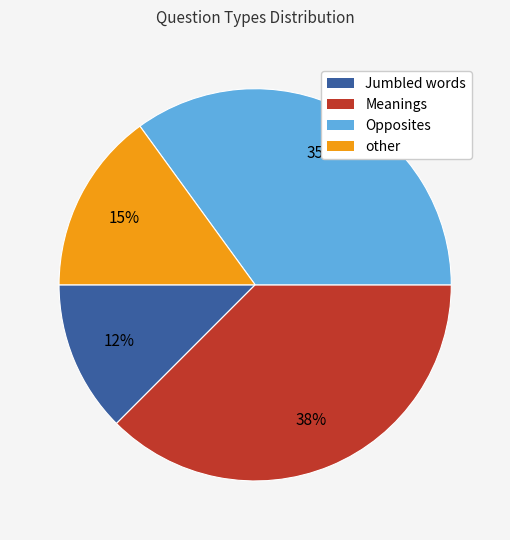

Is there a majority slice in this chart?

No